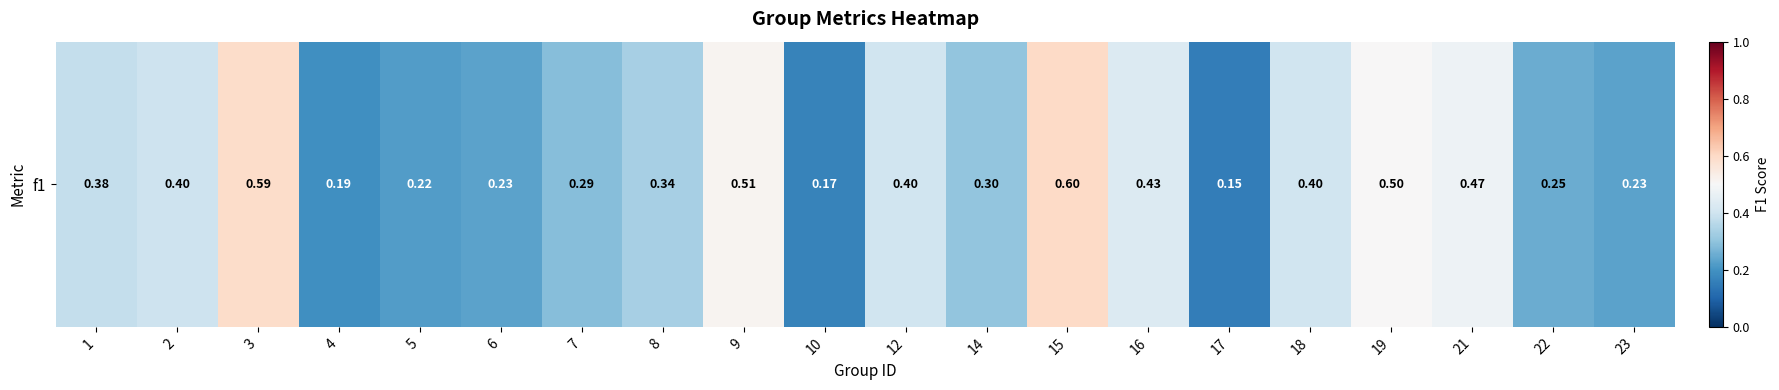

What is the approximate value at 1?

0.4